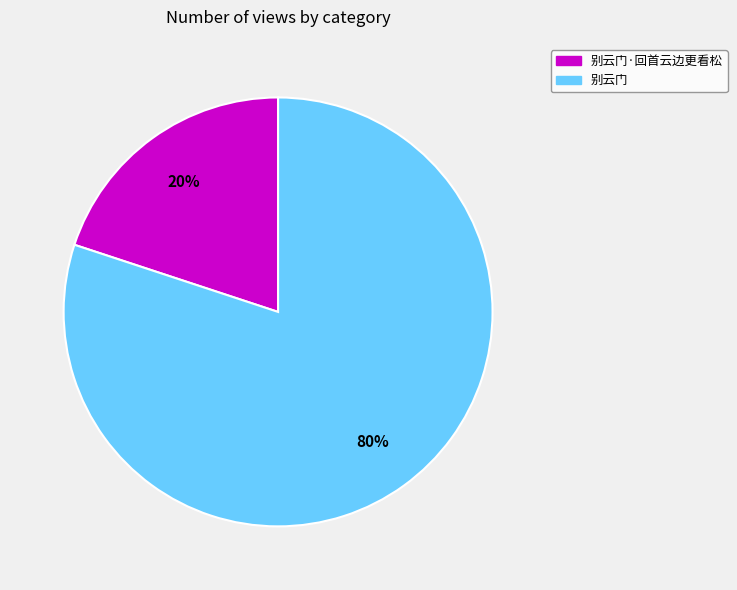

To the nearest percent, what is the difference between the 别云门·回首云边更看松 and 别云门 slice percentages?

60%